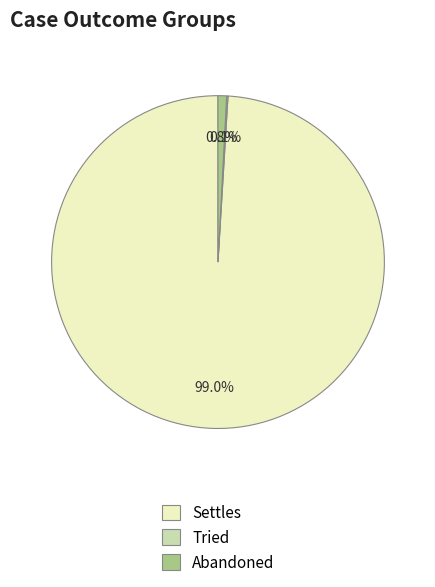

What is the largest slice in the pie chart?

Settles